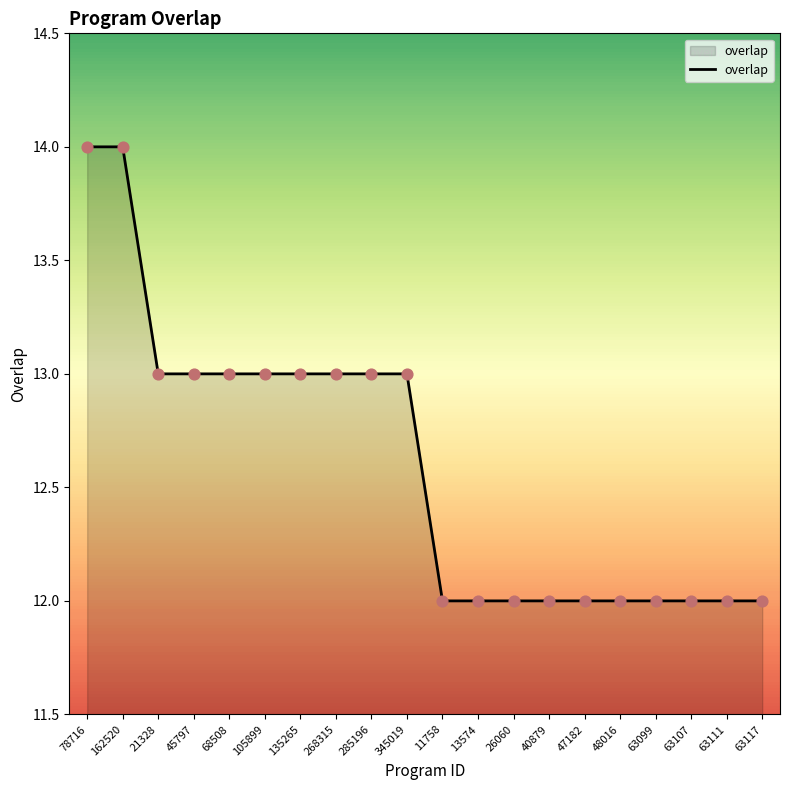

What is the change in value from 285196 to 48016?

-1